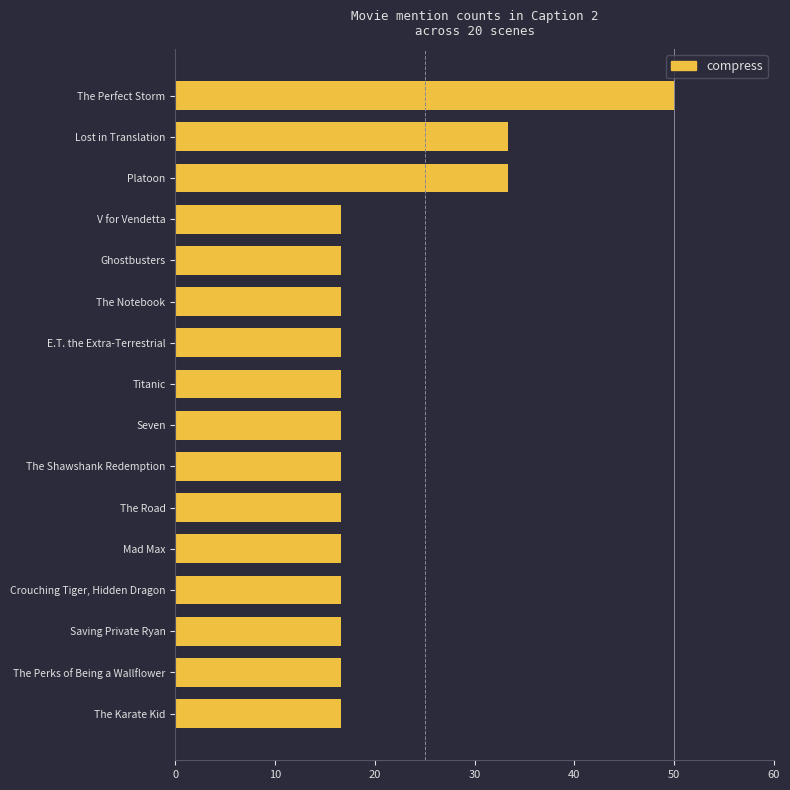

What is the ratio of the value at The Perks of Being a Wallflower to the value at The Notebook?

1.0